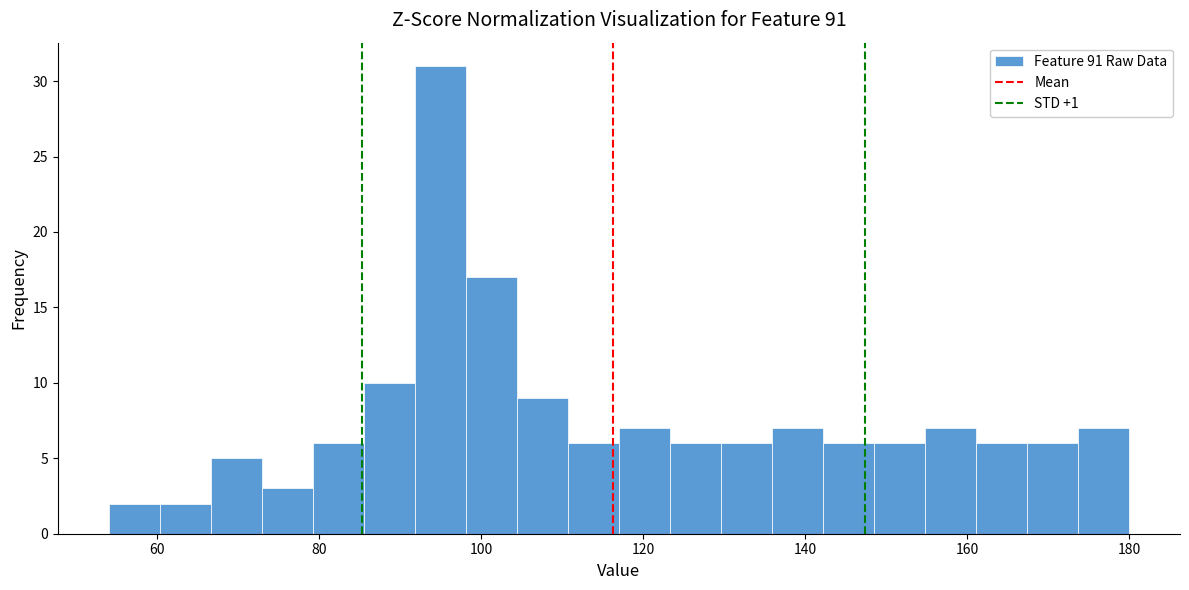

Around what value on the x-axis is the tallest bar? Give the approximate position of its centre, as read against the axis.

94